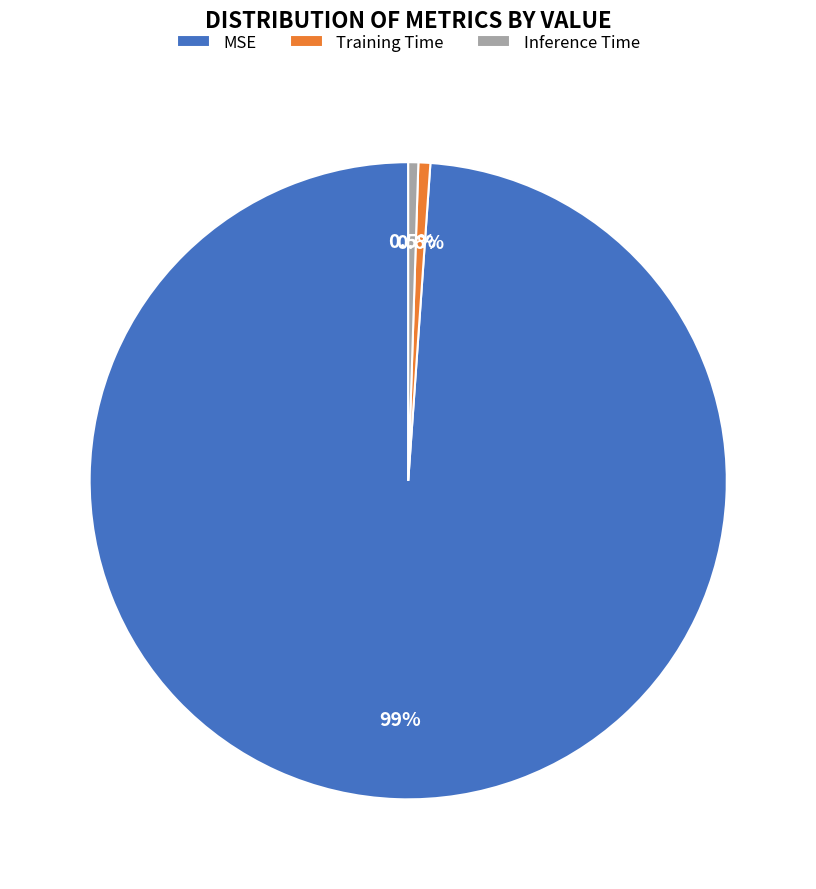

To the nearest percent, what is the average slice percentage?

33%